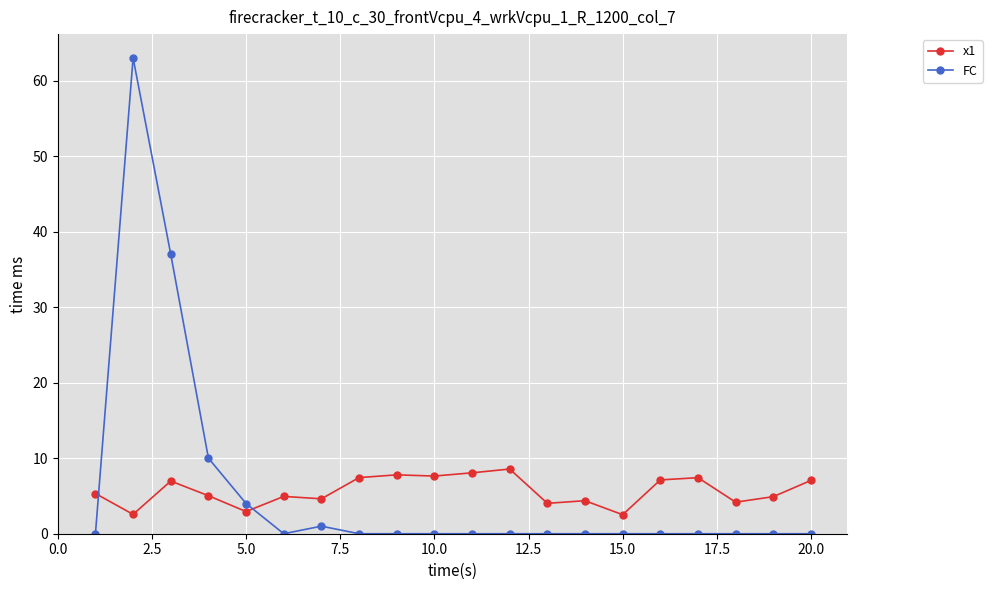

List the series in order of their peak value, lowest first.

x1, FC